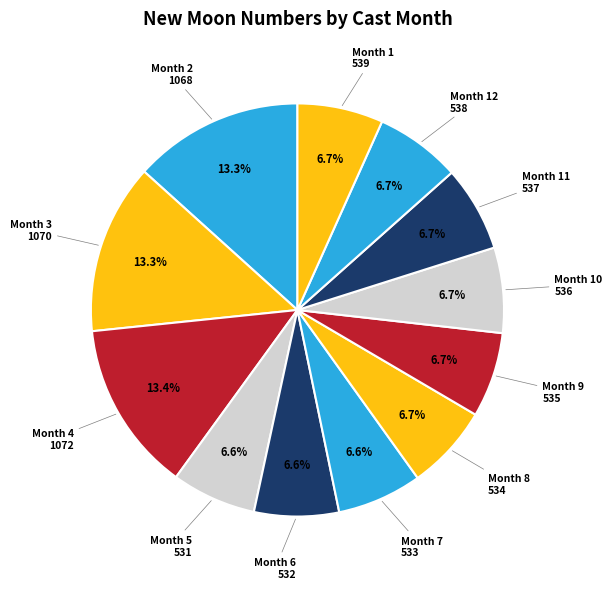

Which category has the biggest portion of the pie?

4